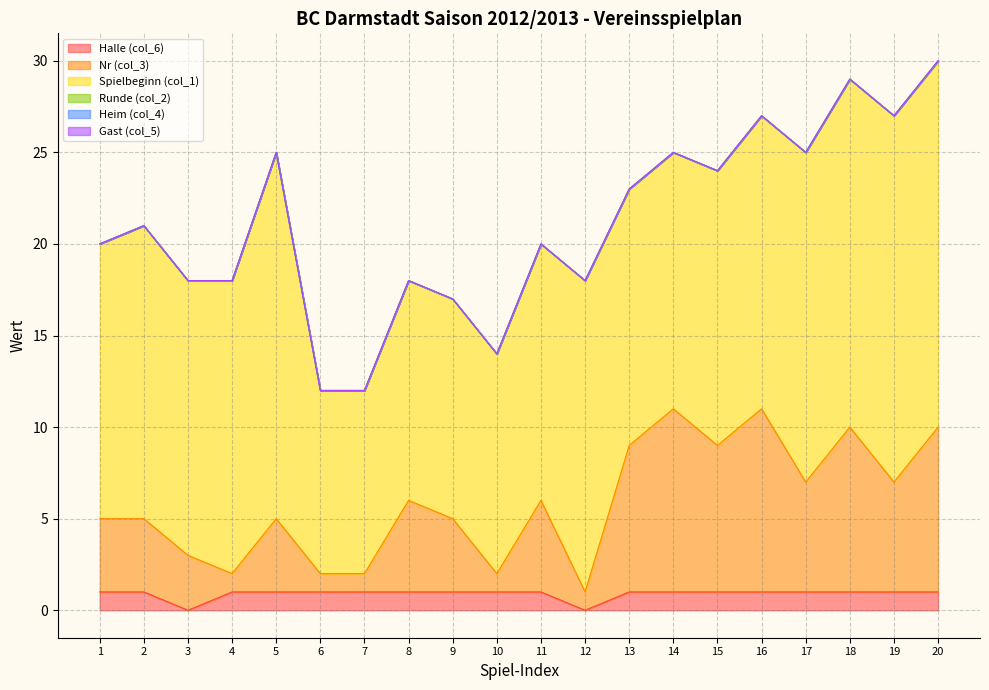

Where is the first local maximum for Spielbeginn (col_1)?

2